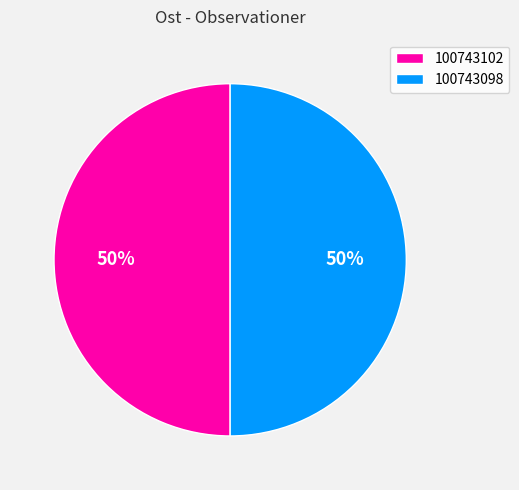

Is the sum of 100743102 and 100743098 greater than half?

Yes